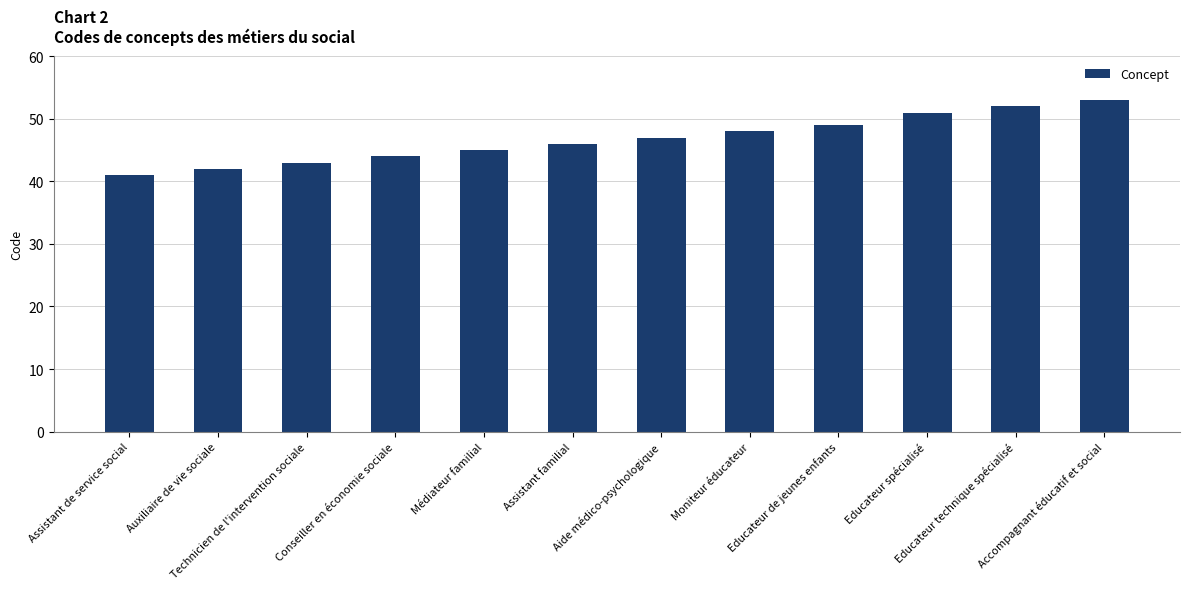

Reading left to right, list all the values displayed in this chart.

41	42	43	44	45	46	47	48	49	51	52	53